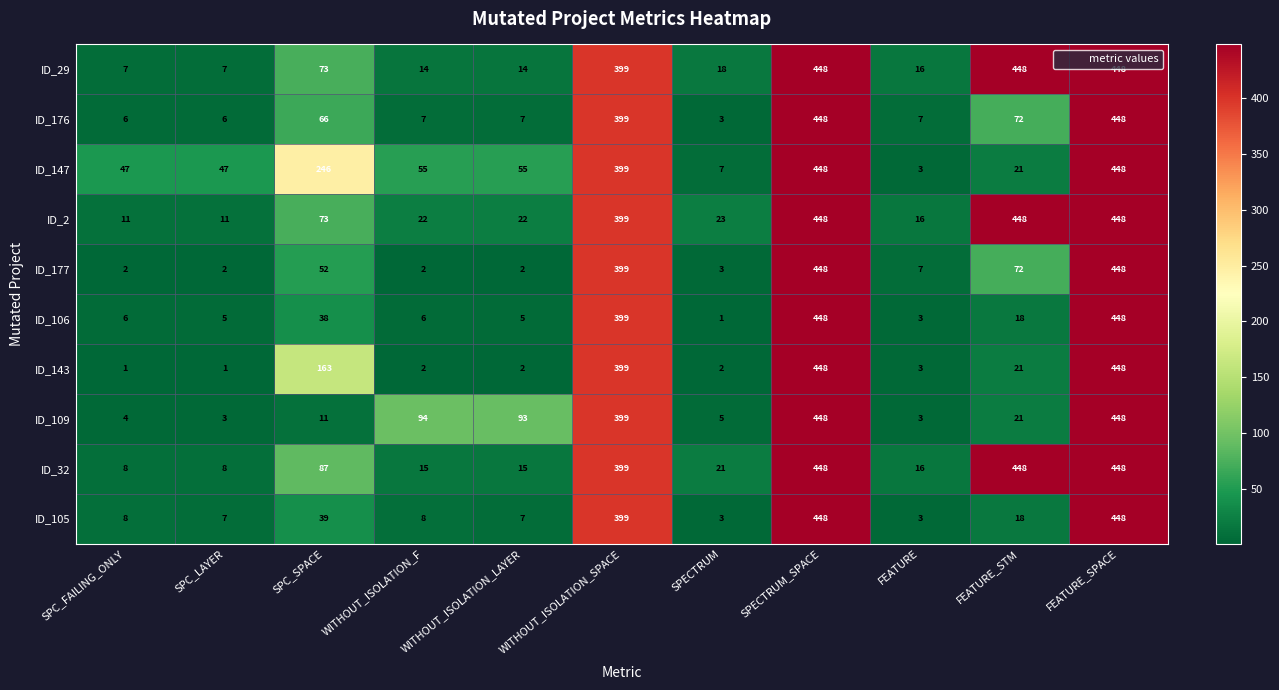

Which series changed the most between SPC_SPACE and WITHOUT_ISOLATION_F?

ID_147